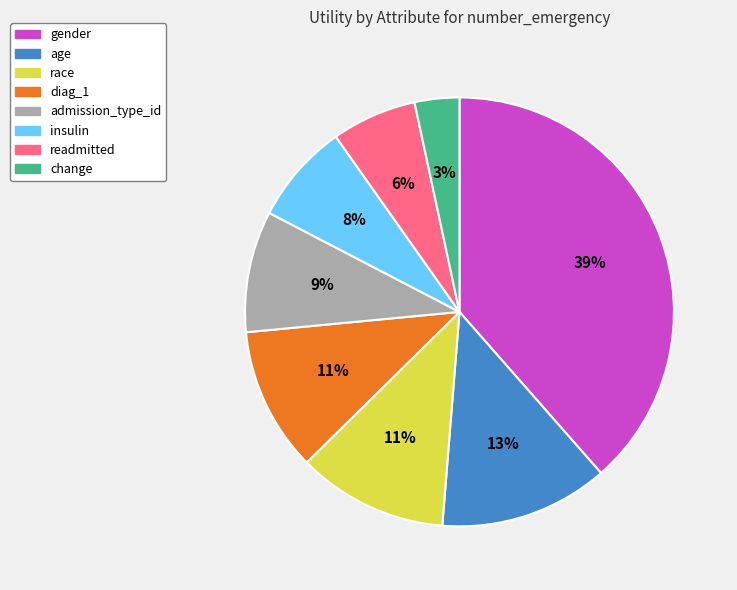

What is the smallest slice in the pie chart?

change